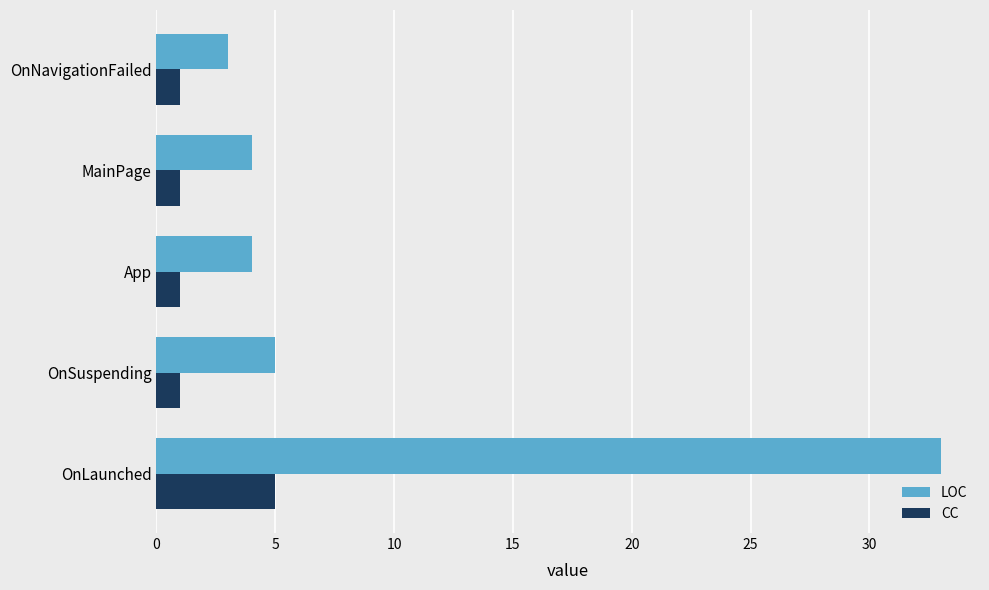

What value does the LOC series have at MainPage?

4